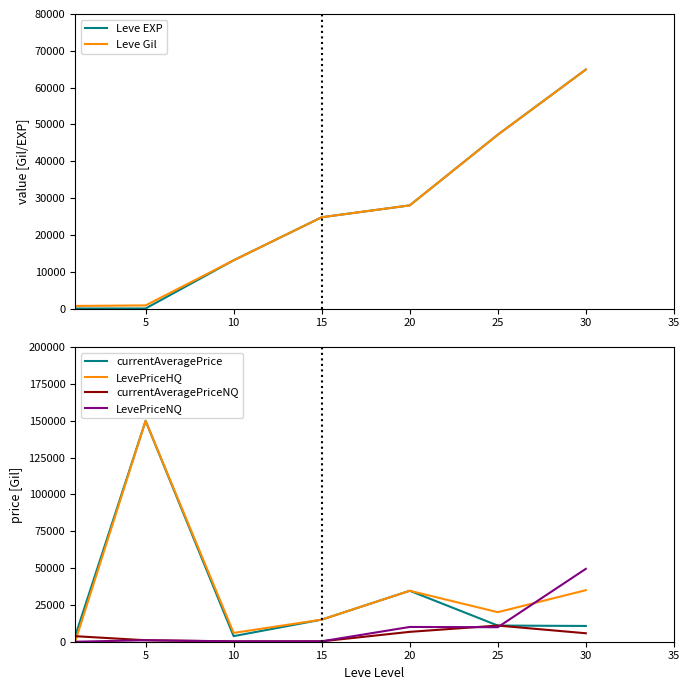

Reading left to right, extract all data points from this chart.

Leve EXP: 1	6	13090	24790	28010	47200	64910
Leve Gil: 690	840	13090	24790	28010	47200	64910
currentAveragePrice: 3763	150000	3792	15001	34602	10978	10704
LevePriceHQ: 3	150000	5990	15001	34602	20057	35000
currentAveragePriceNQ: 3763	1007	186	260	6703	10978	5749
LevePriceNQ: 3	1007	265	275	10026	9850	49495